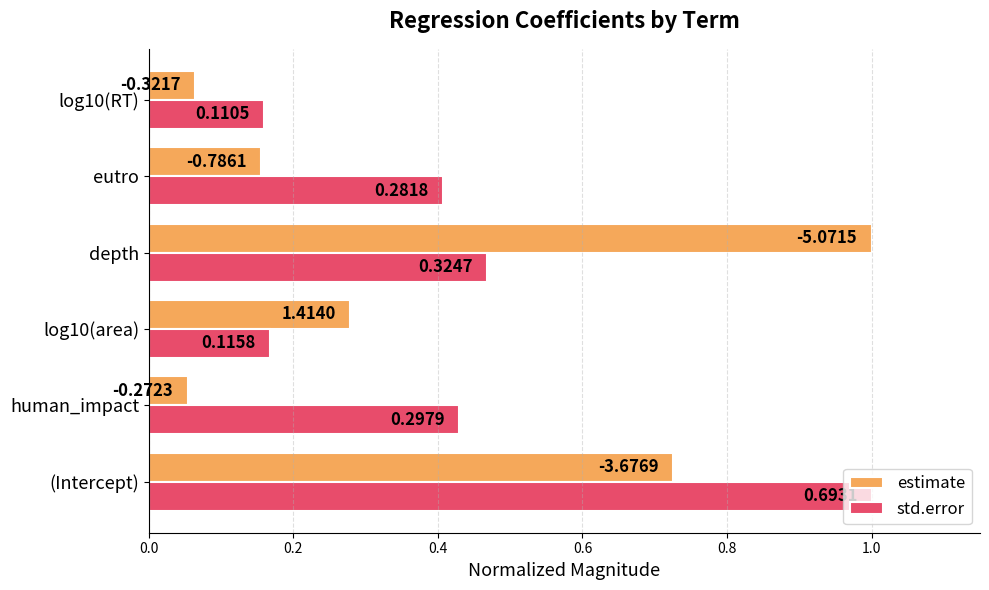

Which series has the largest range (max minus min)?

estimate